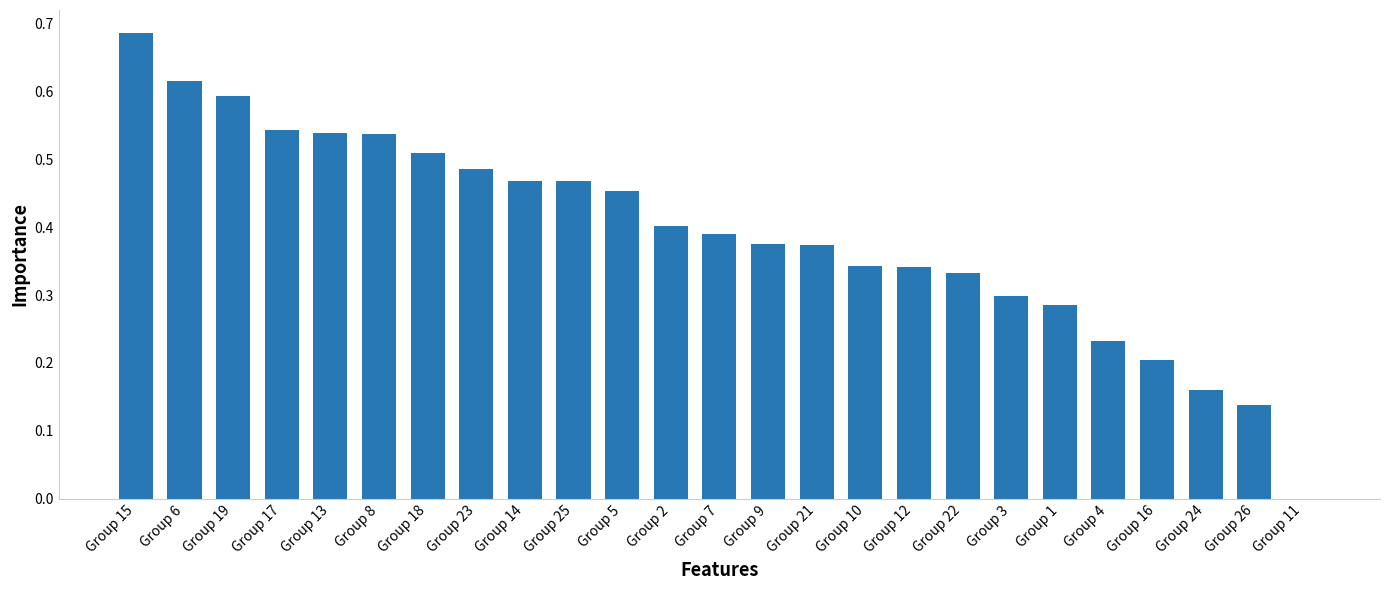

Count the number of data series in this chart.

1